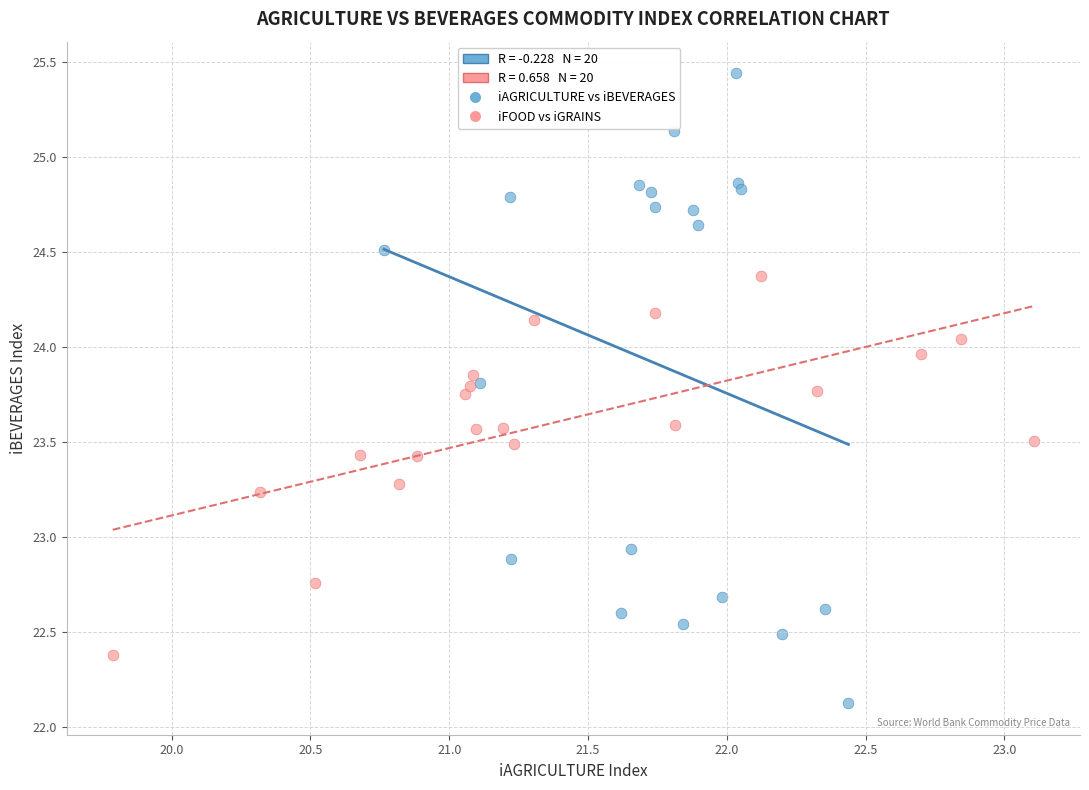

Which series has the widest spread of Y values?

iAGRICULTURE vs iBEVERAGES